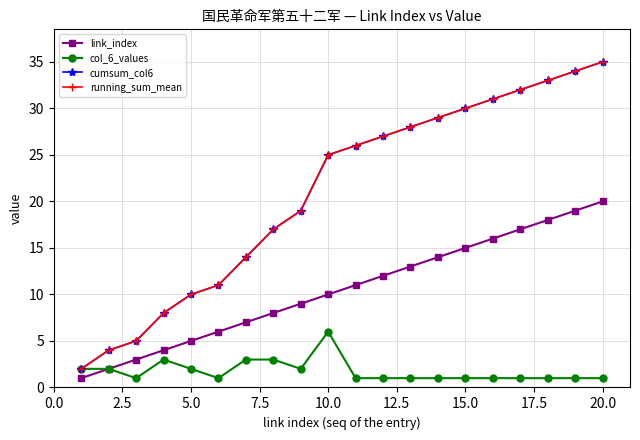

List the series in order of their peak value, lowest first.

col_6_values, link_index, cumsum_col6, running_sum_mean